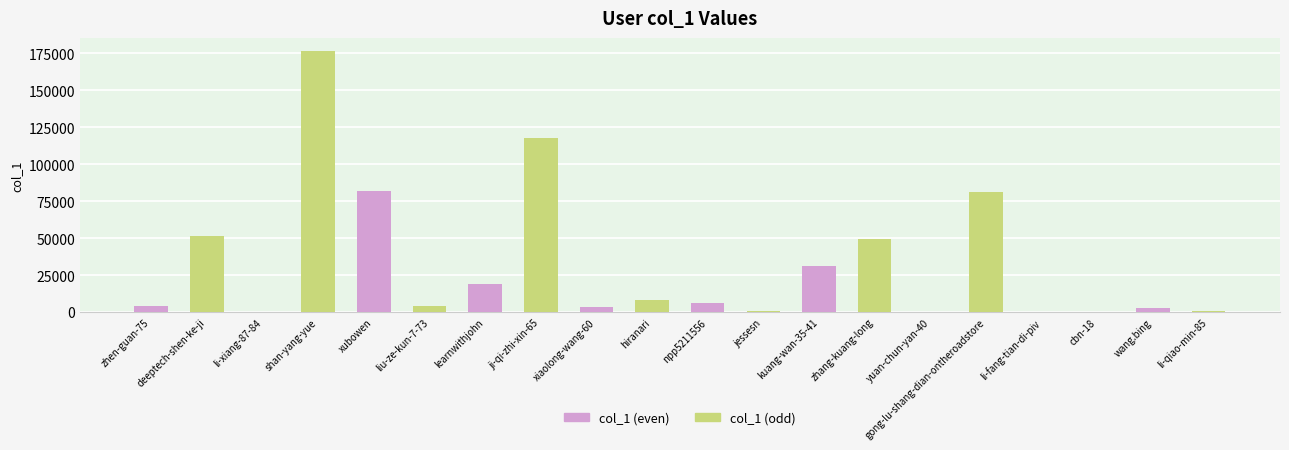

At which category is the sum across all series the highest?

li-xiang-87-84